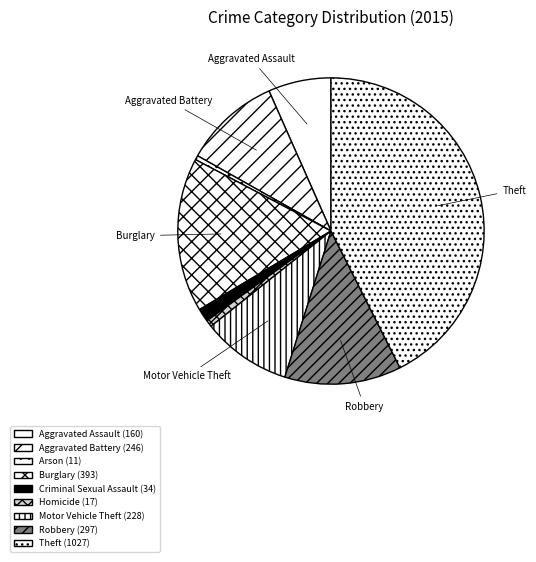

How many slices are in this pie chart?

9